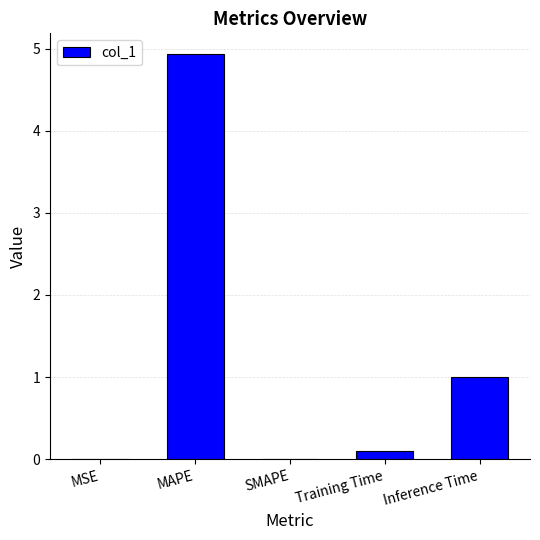

What is the maximum value shown in the chart?

4.9